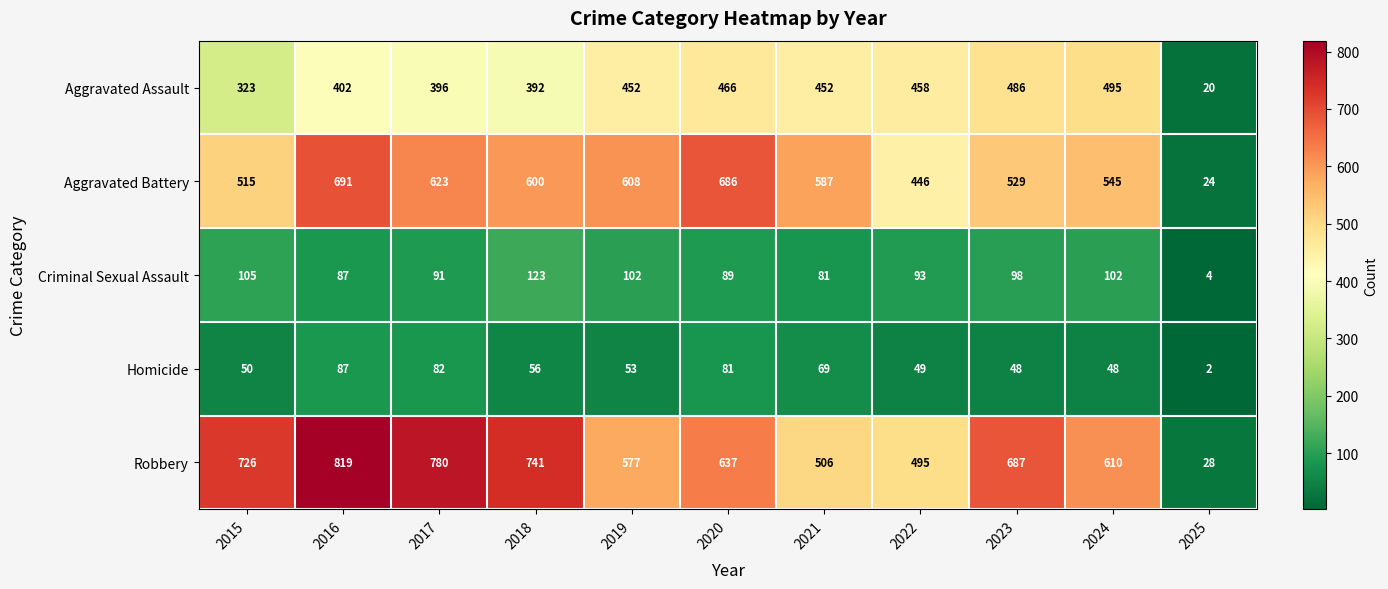

Which series has the widest spread of values?

Robbery